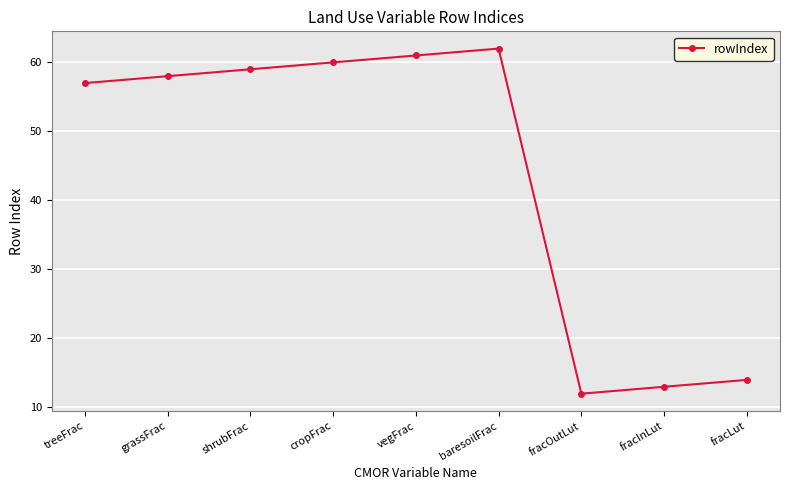

What is the label of the 5th point from the left?

vegFrac